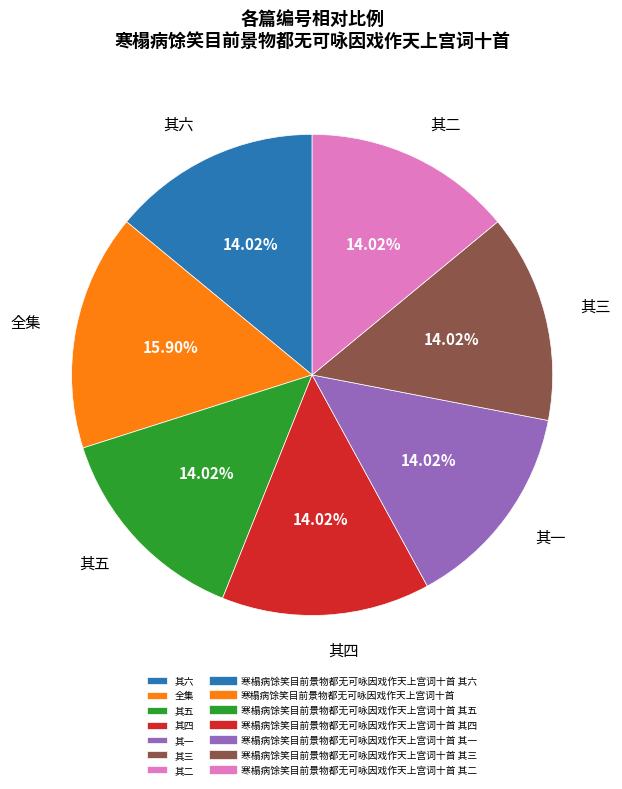

Which category has the biggest portion of the pie?

全集